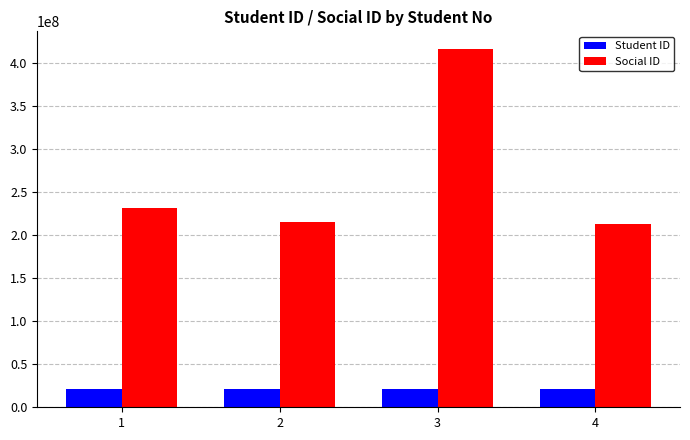

What is the value of the Student ID bar at the 3rd from the left?

21280010